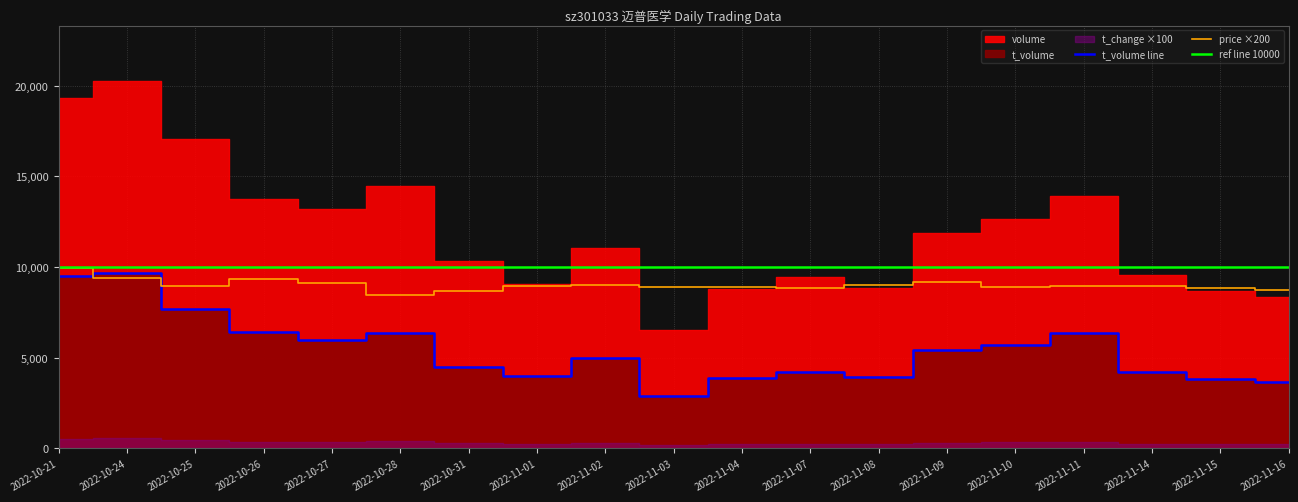

What is the average value of the volume series?

5428